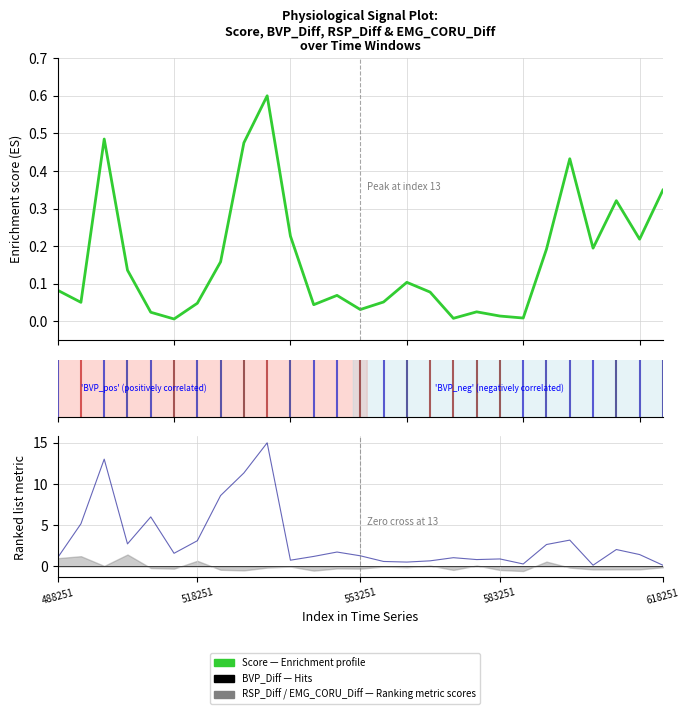

What position from the right is 15?

12